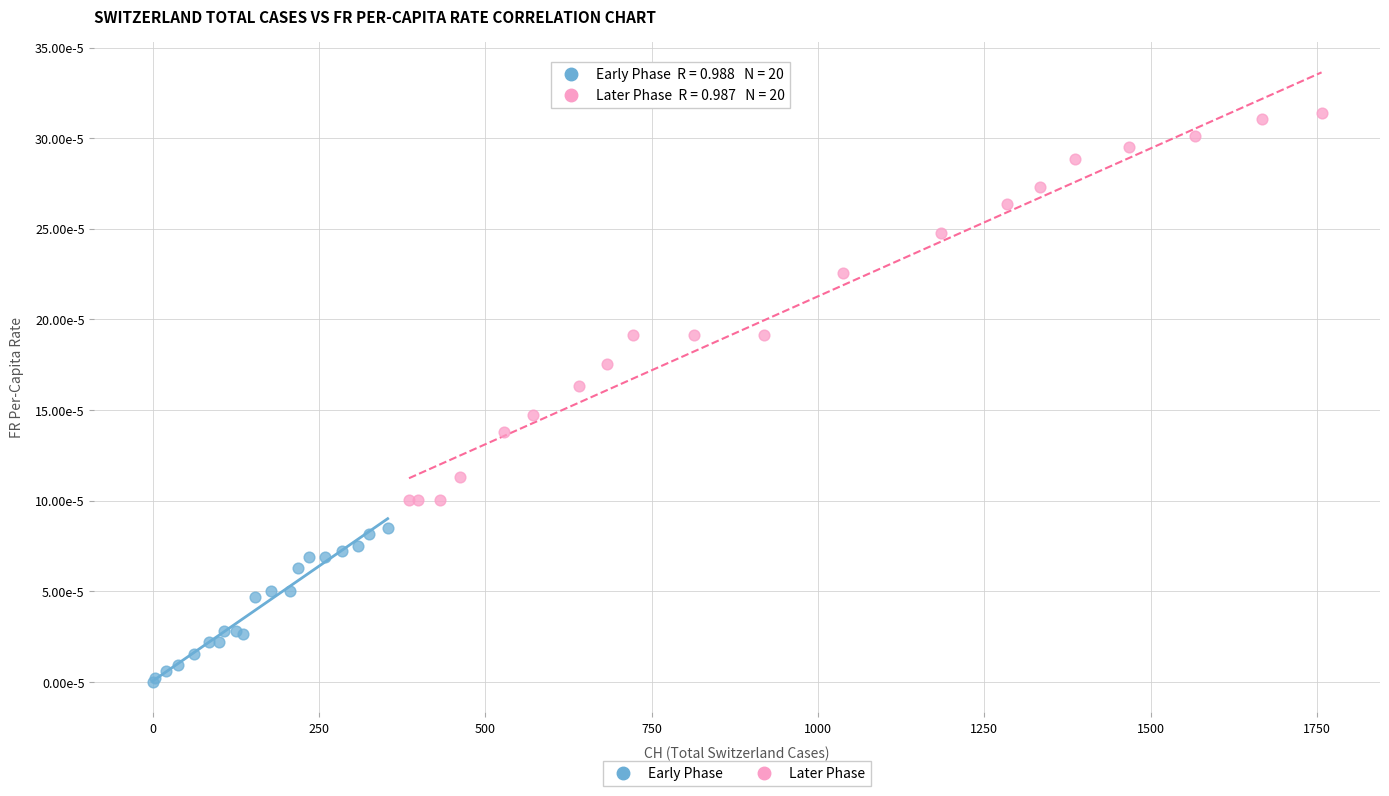

What are all the series names shown in the legend?

Early Phase, Later Phase